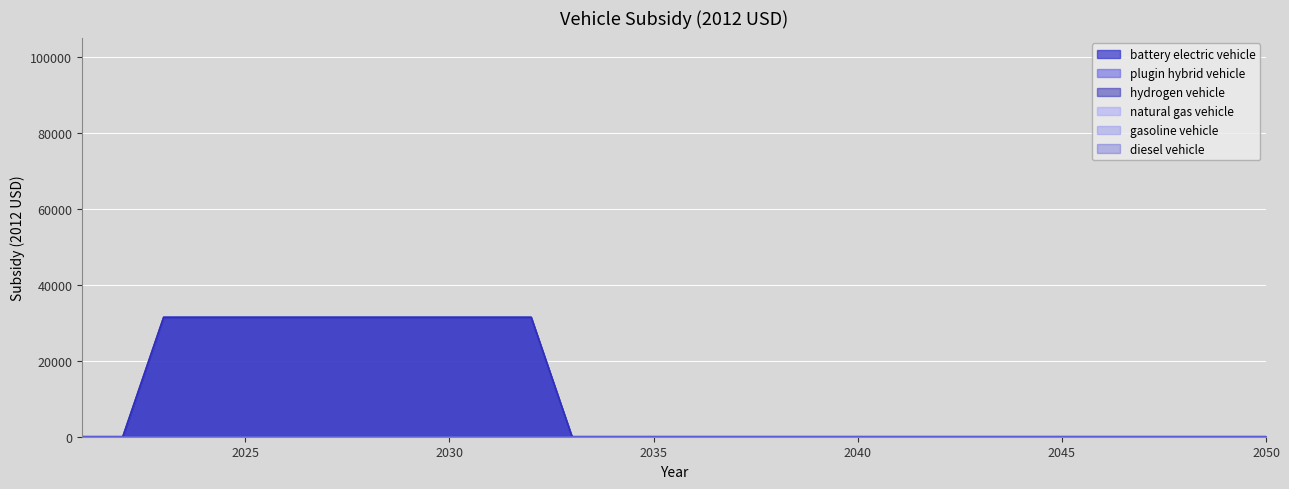

Rank the categories by hydrogen vehicle value from highest to lowest.

2023, 2024, 2025, 2026, 2027, 2028, 2029, 2030, 2031, 2032, 2021, 2022, 2033, 2034, 2035, 2036, 2037, 2038, 2039, 2040, 2041, 2042, 2043, 2044, 2045, 2046, 2047, 2048, 2049, 2050